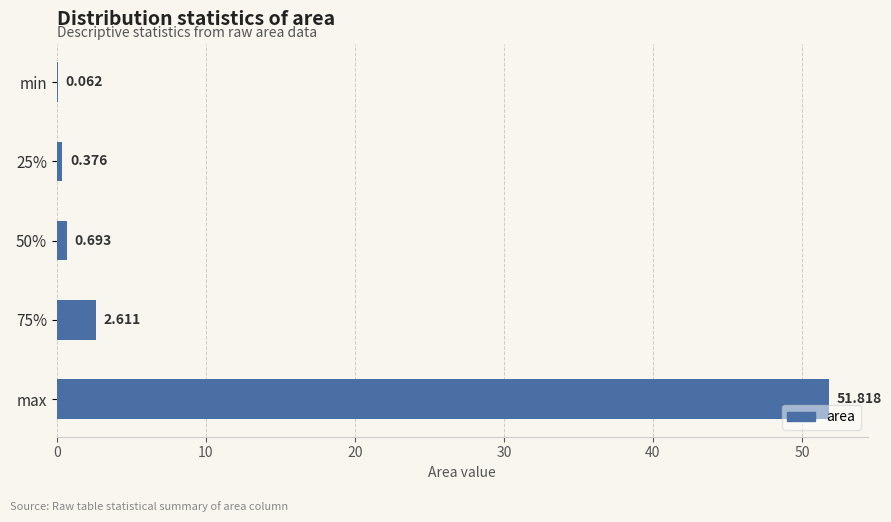

Which label corresponds to the largest value in the chart?

max